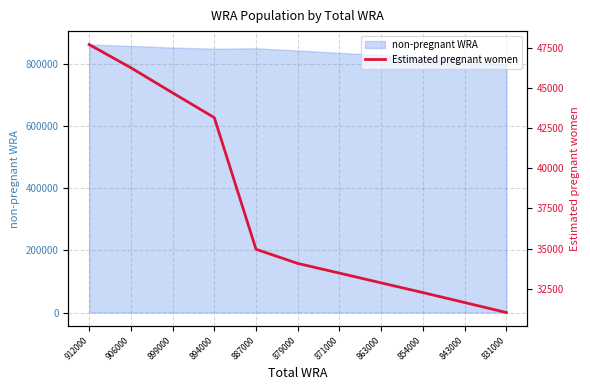

Where does the data first go above 34074?

912000